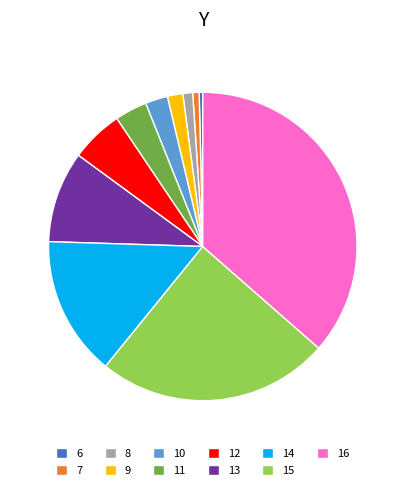

Combined, do 14 and 15 account for over 50%?

No